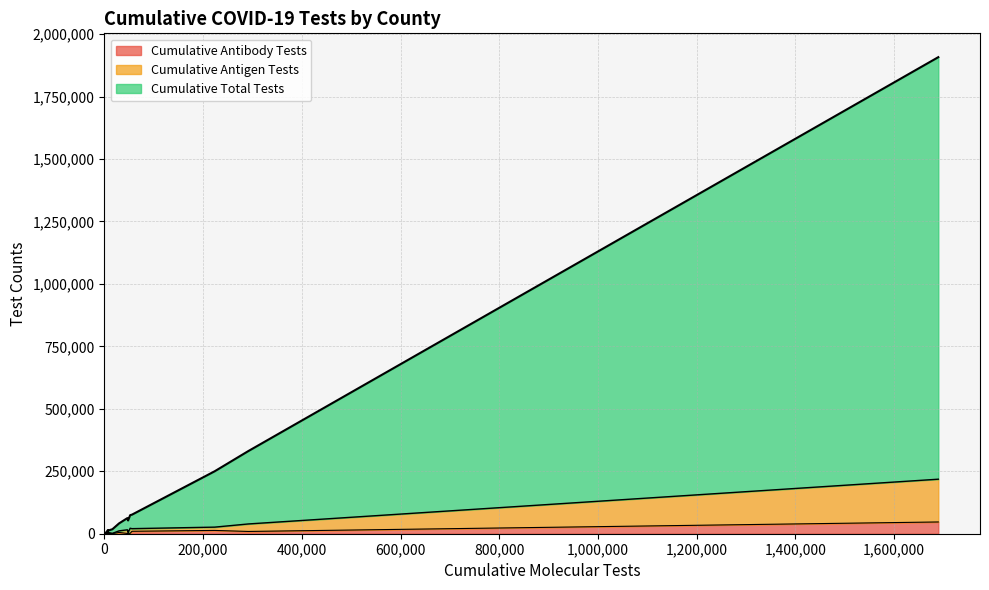

What is the maximum value for Cumulative Antibody Tests?

47050